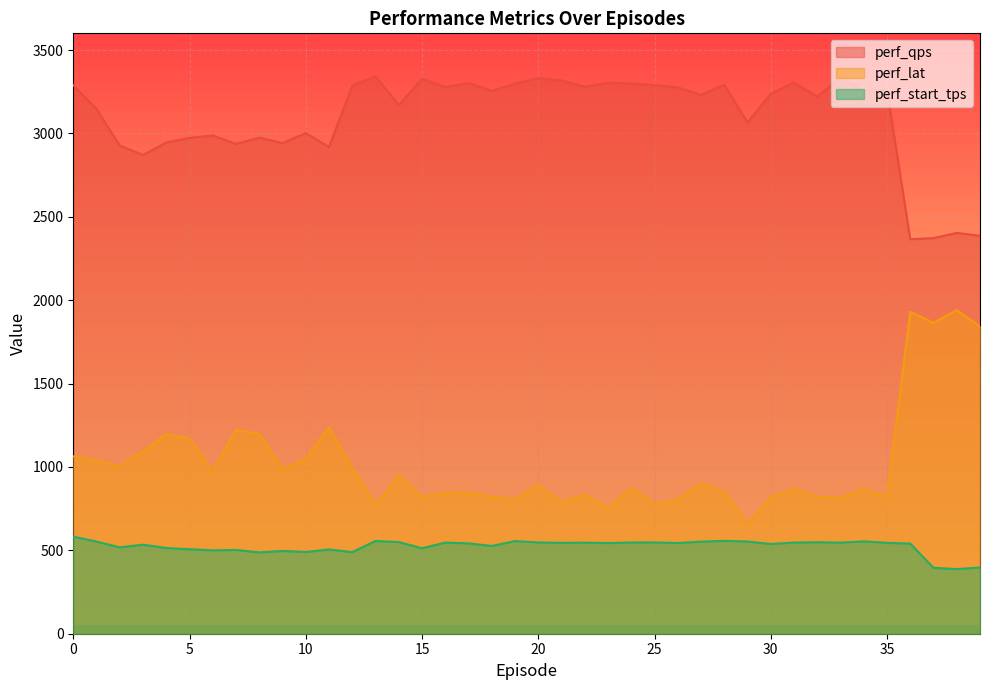

What is the difference between the highest and lowest values at 12?

2797.4